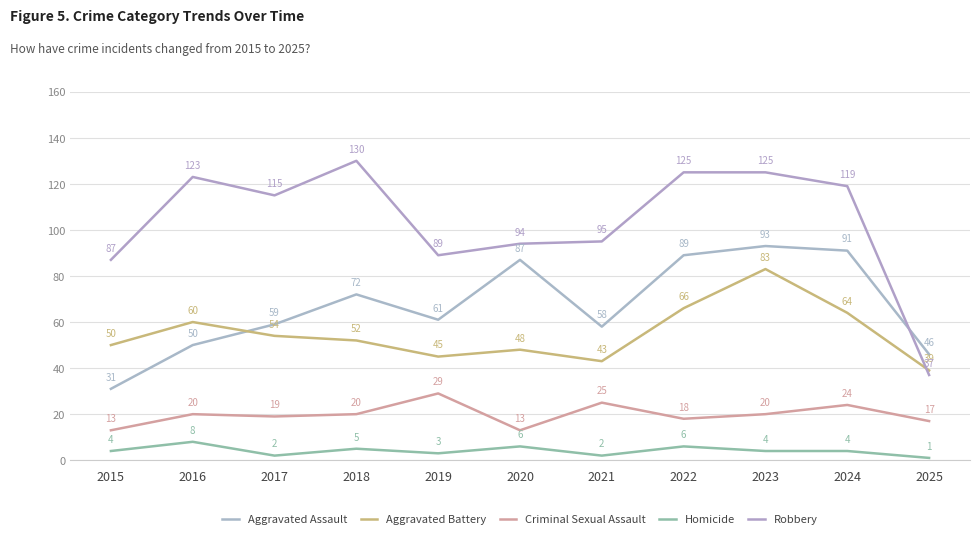

What is the approximate value of Criminal Sexual Assault at 2017?

19